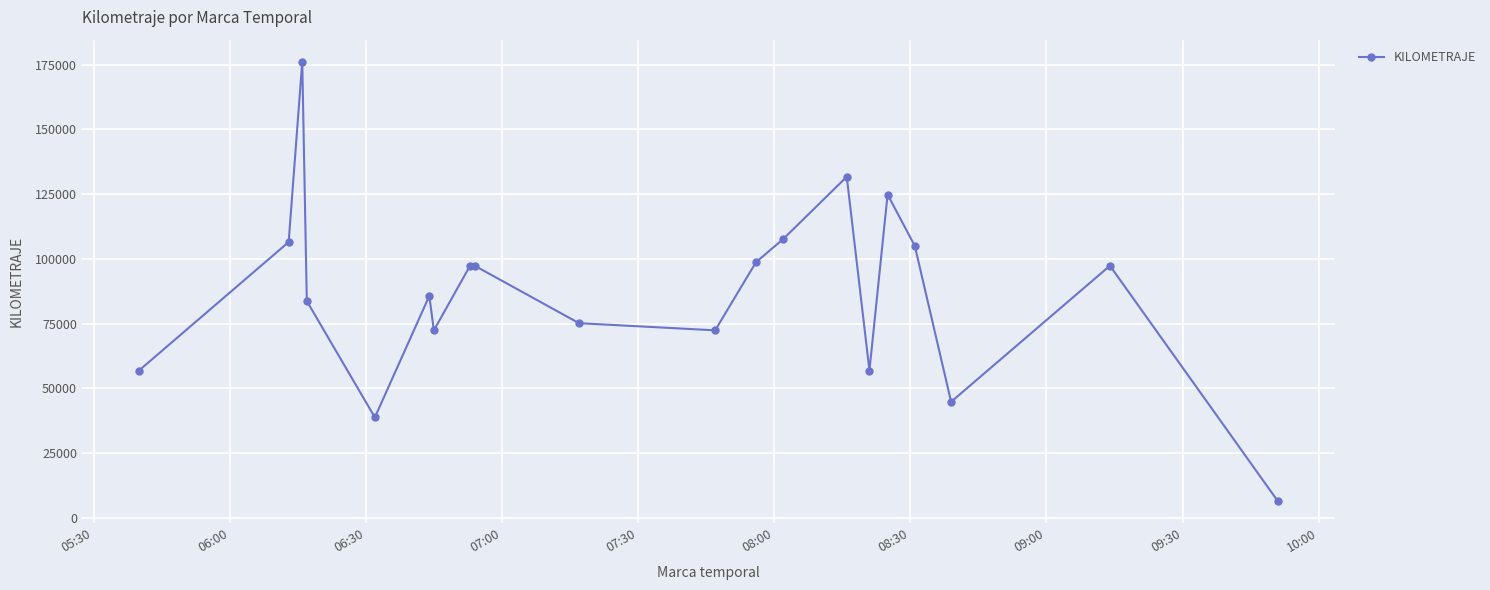

What is the maximum value shown in the chart?

176126